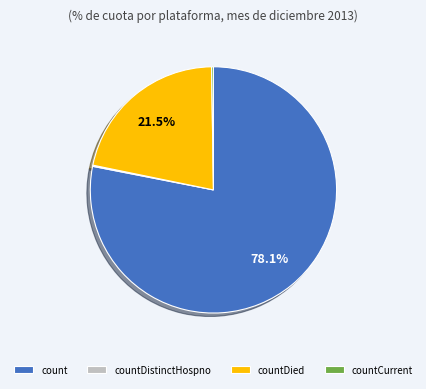

What is the ratio of the value at countDied to the value at count?

0.3